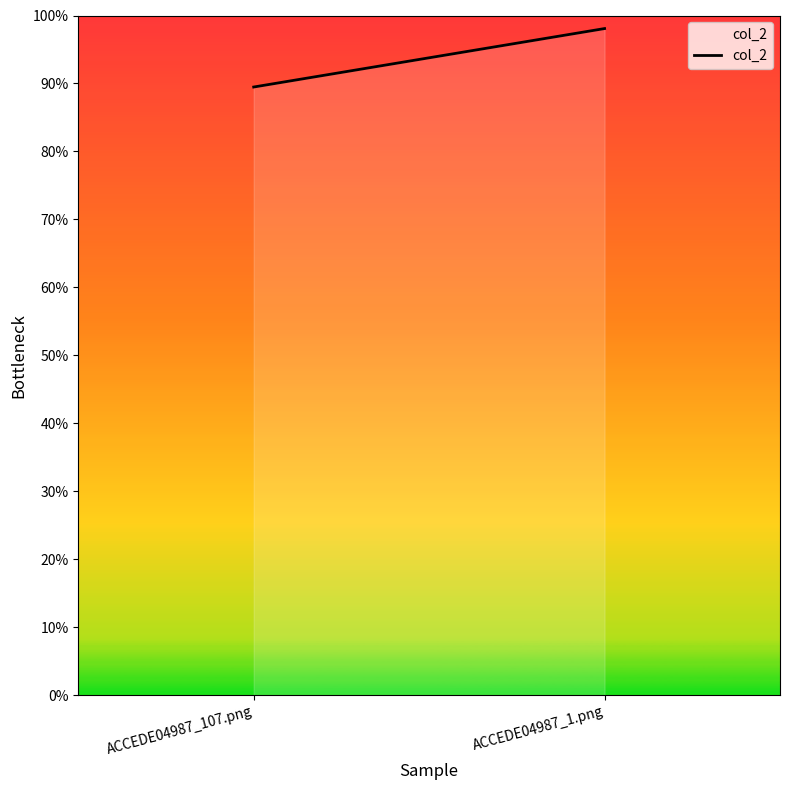

Does the chart have visible grid lines?

No